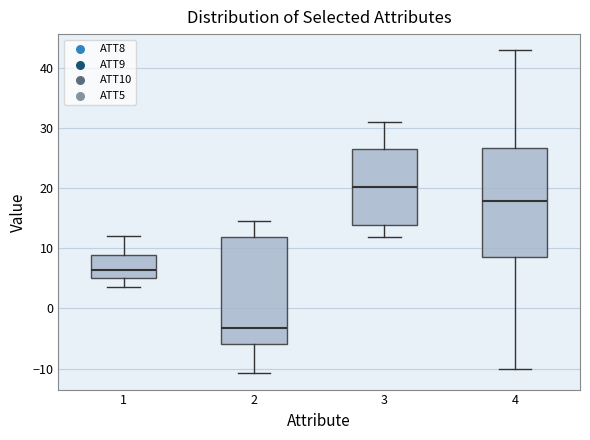

Which box has the highest median line?

3